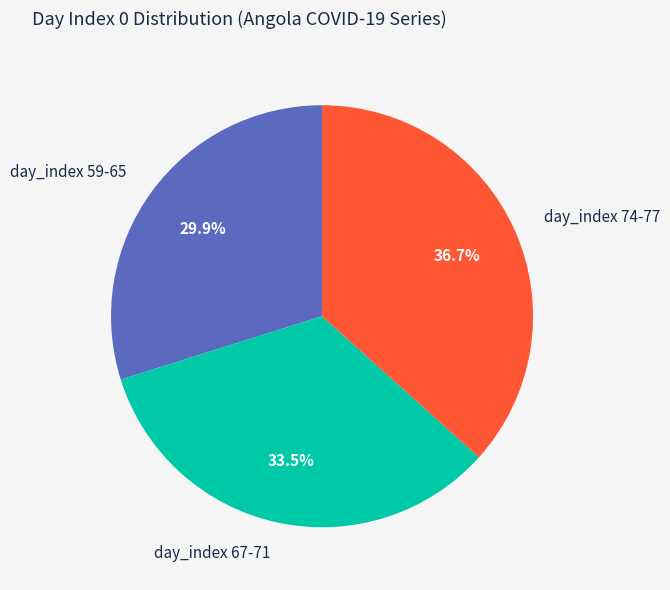

What percentage do day_index 67-71 and day_index 74-77 together represent?

70.1%